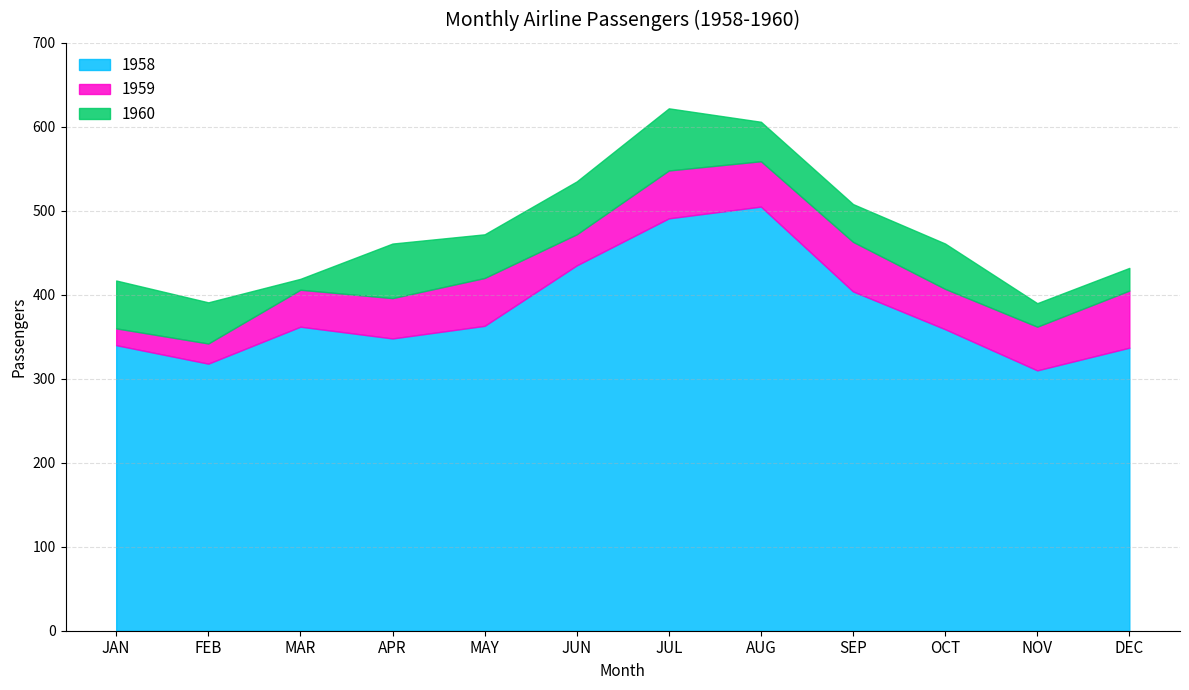

Which label corresponds to the smallest value in the chart?

NOV